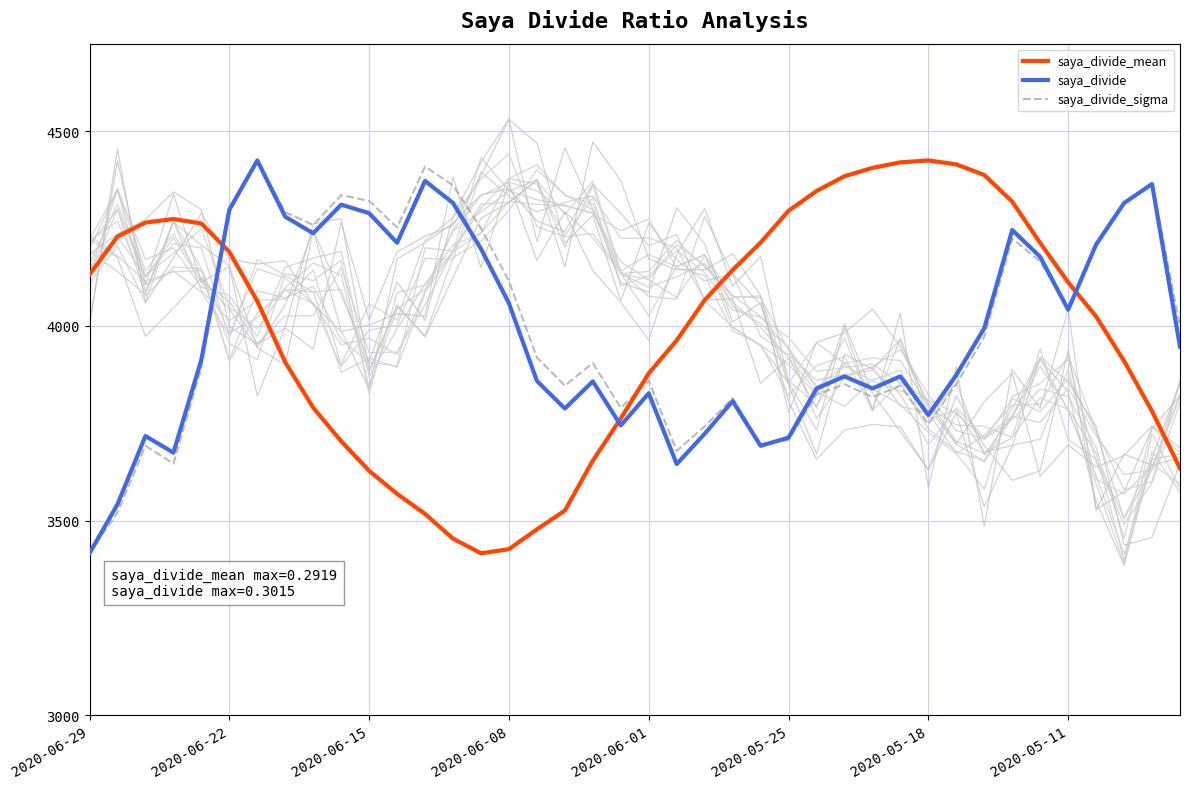

After their last crossing, which series has the higher values: saya_divide_mean or saya_divide_sigma?

saya_divide_sigma